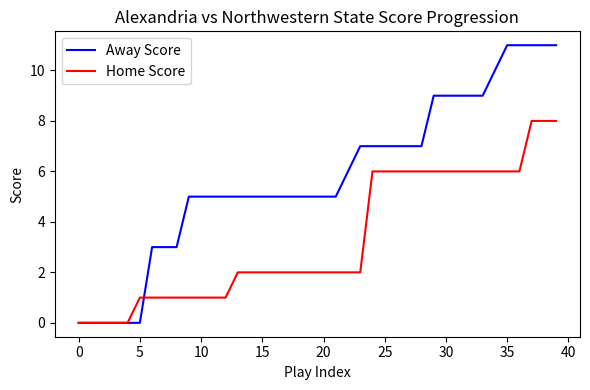

Which series has the largest total across all categories?

Away Score